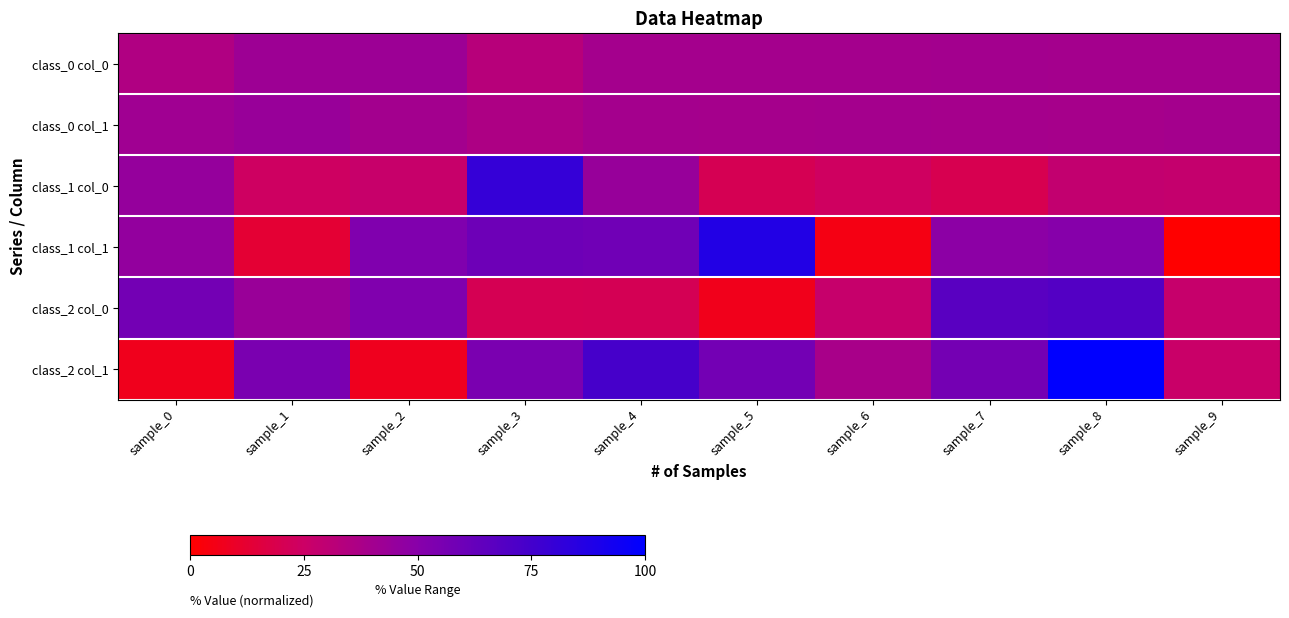

Which series has the widest spread of values?

class_2 col_1